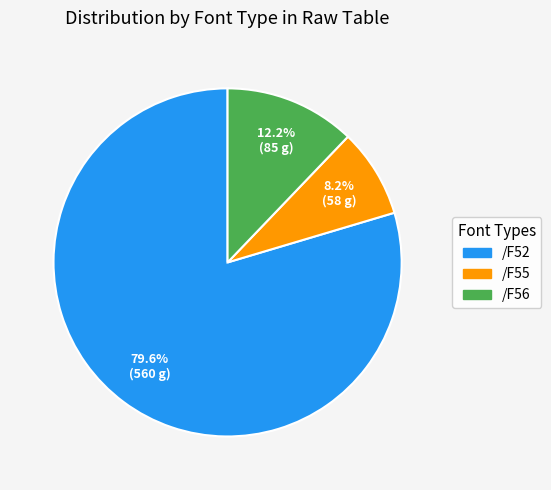

To the nearest percent, what percentage of the pie is /F52?

80%